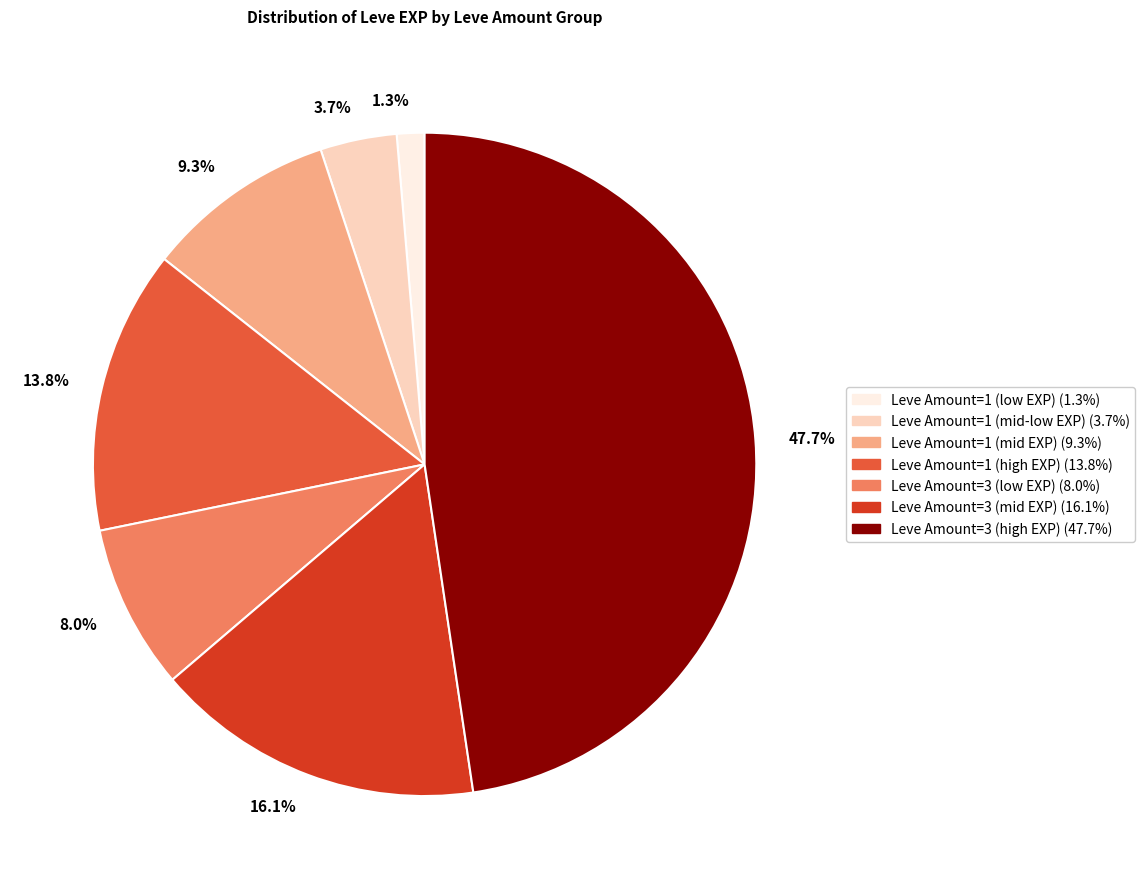

Which slice is the largest?

47.7%